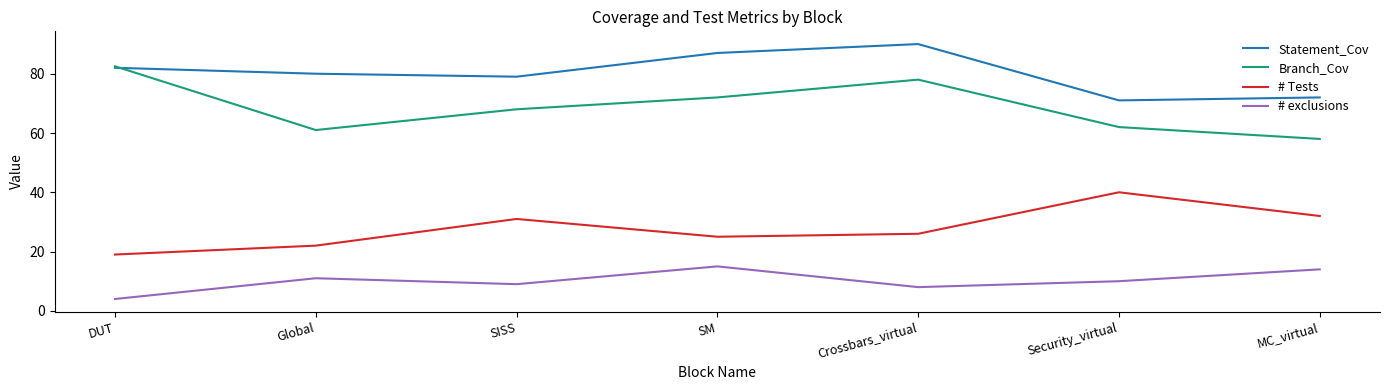

How many interior local peaks does the Branch_Cov series have?

1